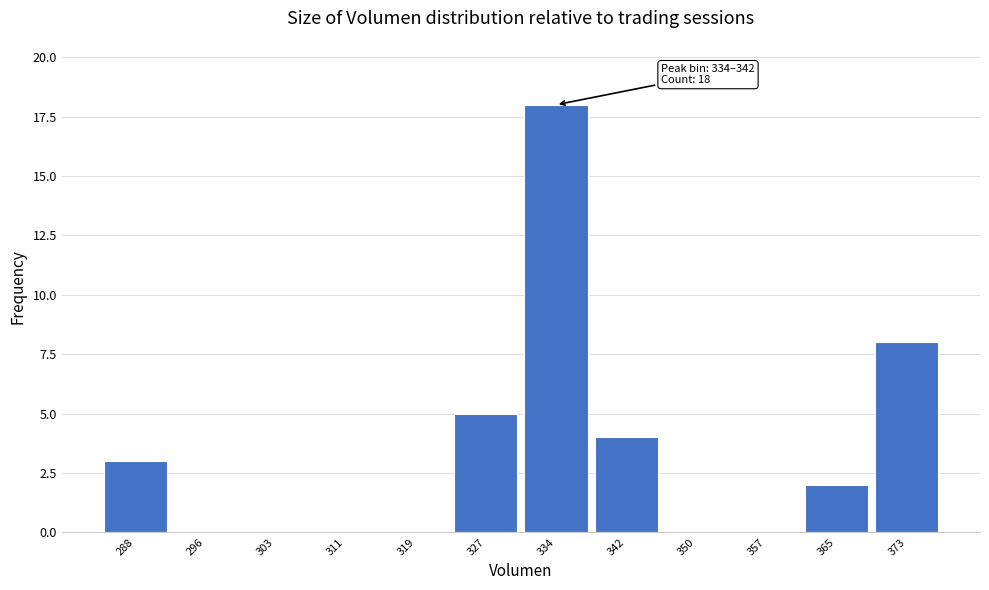

Reading left to right, list all the values displayed in this chart.

288=3	296=0	303=0	311=0	319=0	327=5	334=18	342=4	350=0	357=0	365=2	373=8